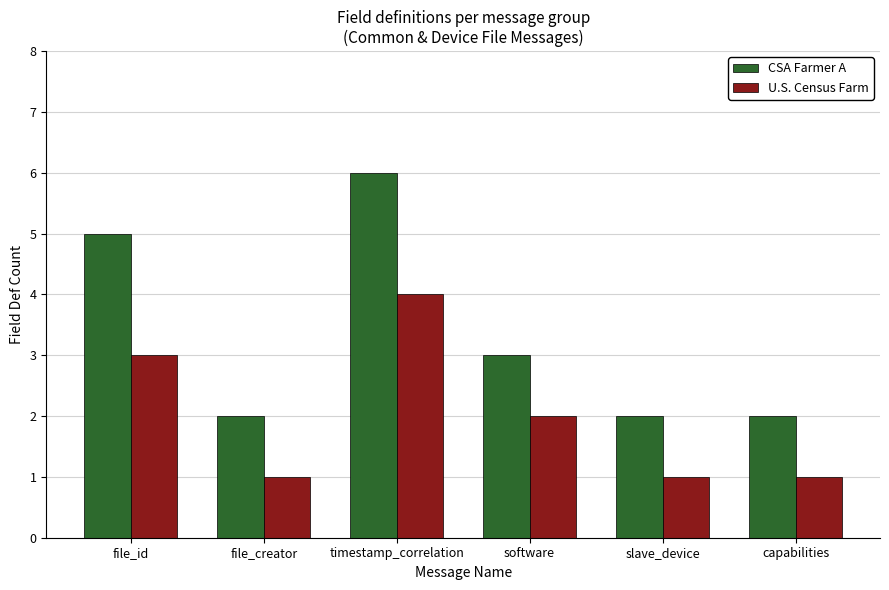

What is the maximum value shown in the chart?

6